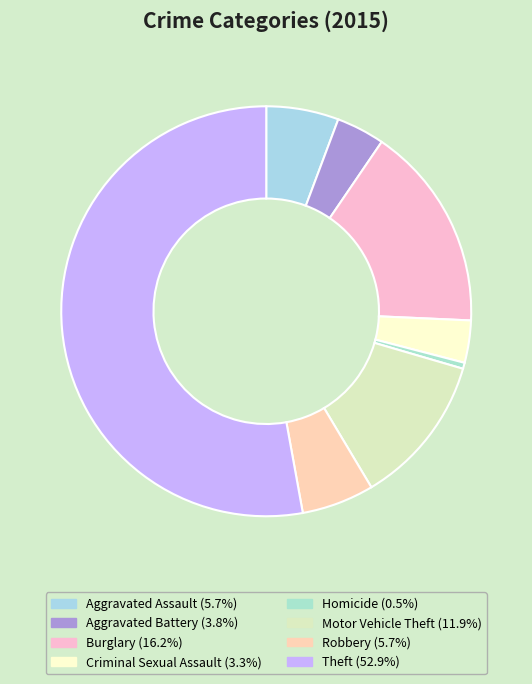

Count the number of slices in the pie.

8